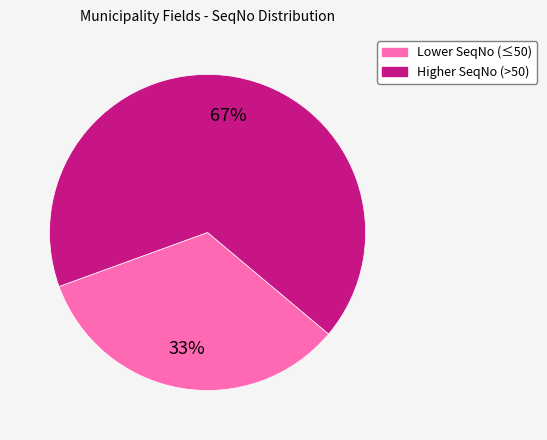

To the nearest percent, what is the average slice percentage?

50%